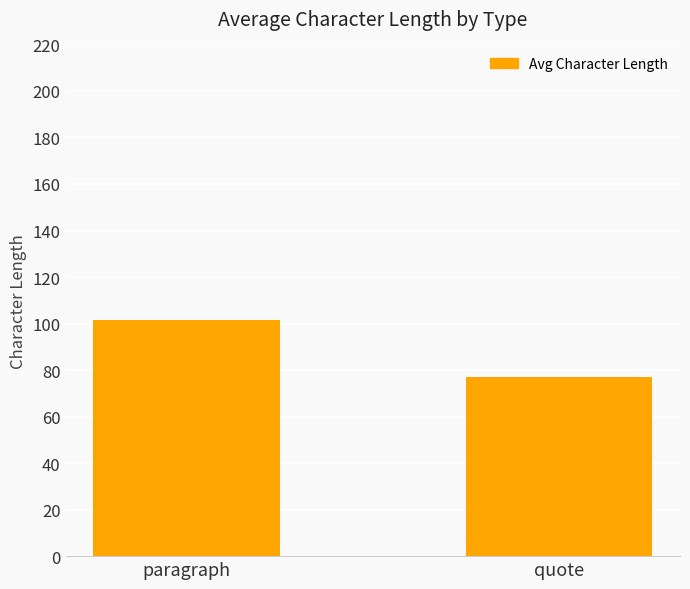

What is the sum of all values?

178.5